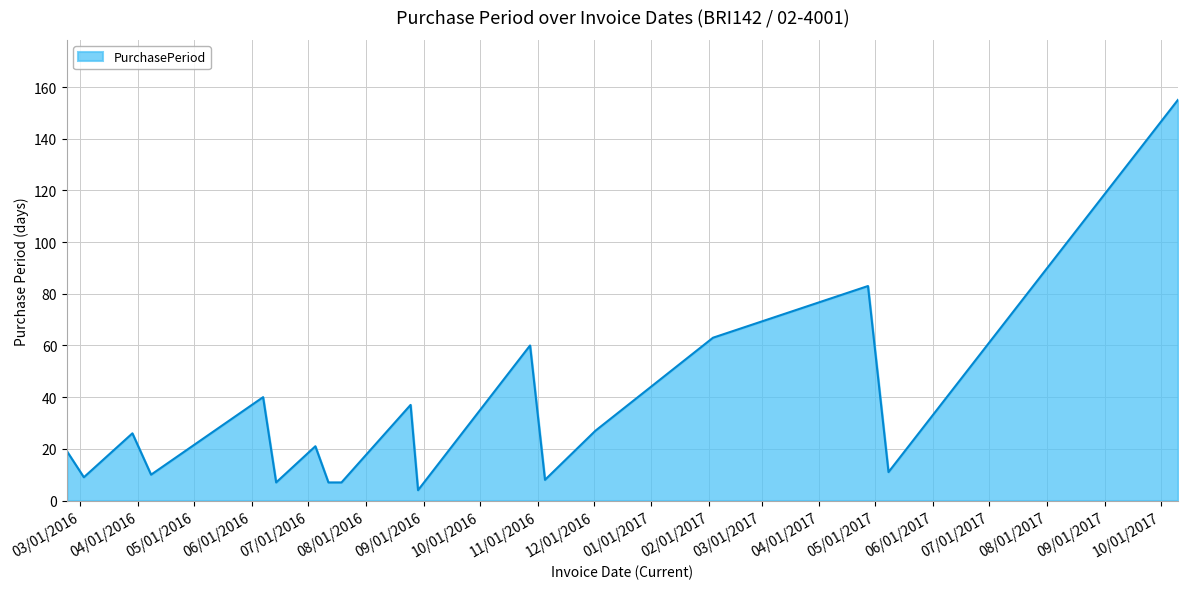

What is the greatest value displayed?

155